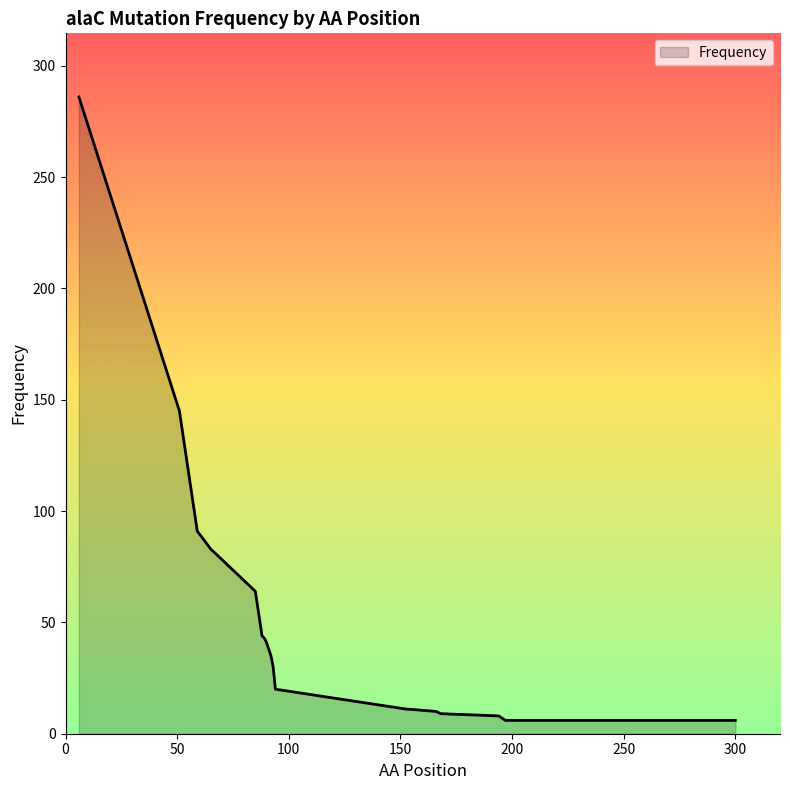

What is the average value?

48